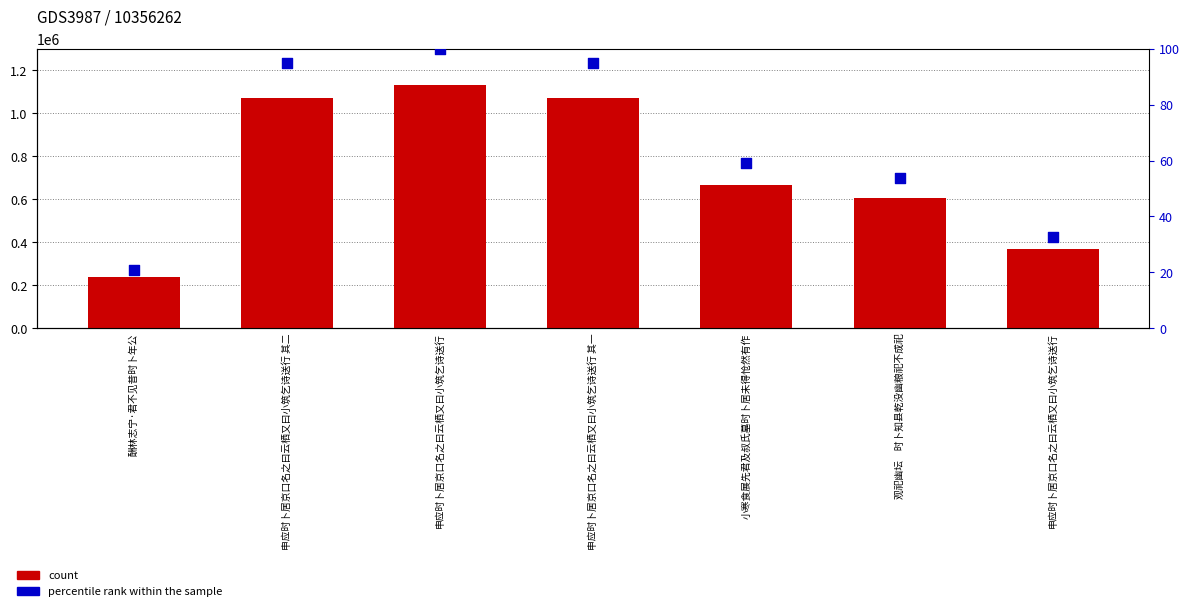

Which series contains the lowest Y value?

percentile rank within the sample